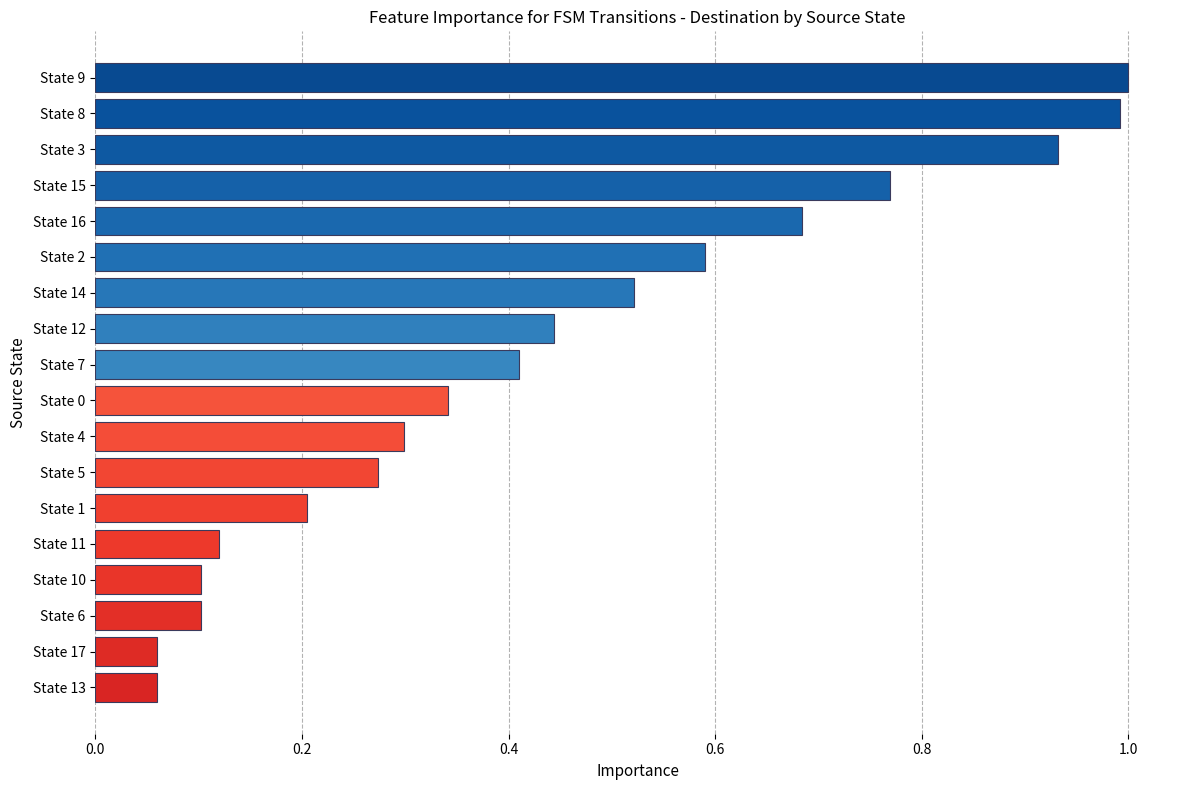

The value at State 14 is 0.7. True or false?

False